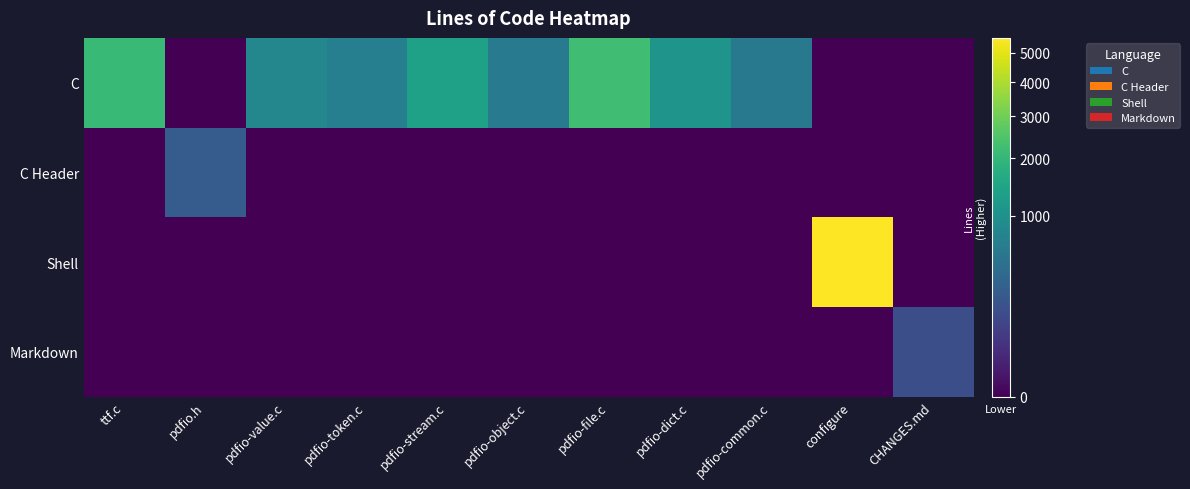

Rank the series at pdfio-file.c from highest to lowest value.

C, C Header, Shell, Markdown